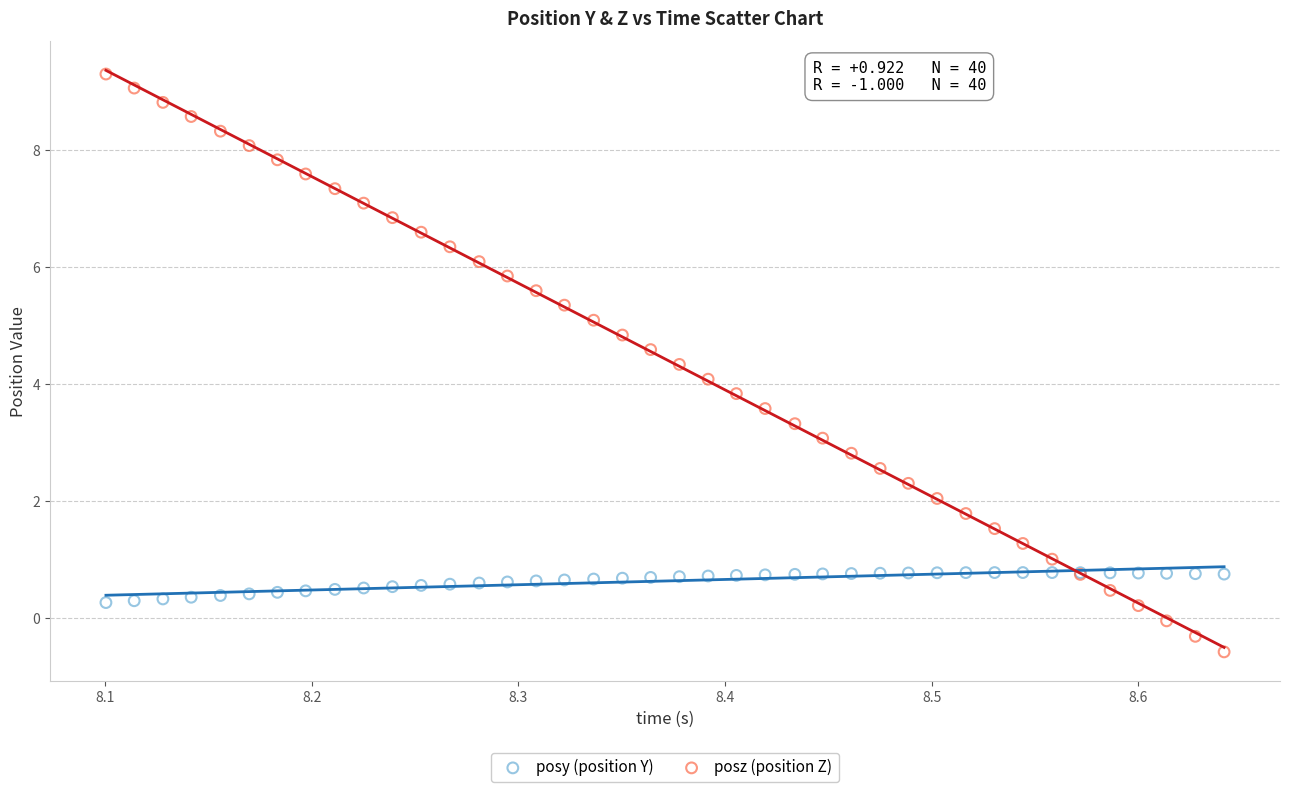

What is the X range (max minus min) for the scatter plot?

0.5